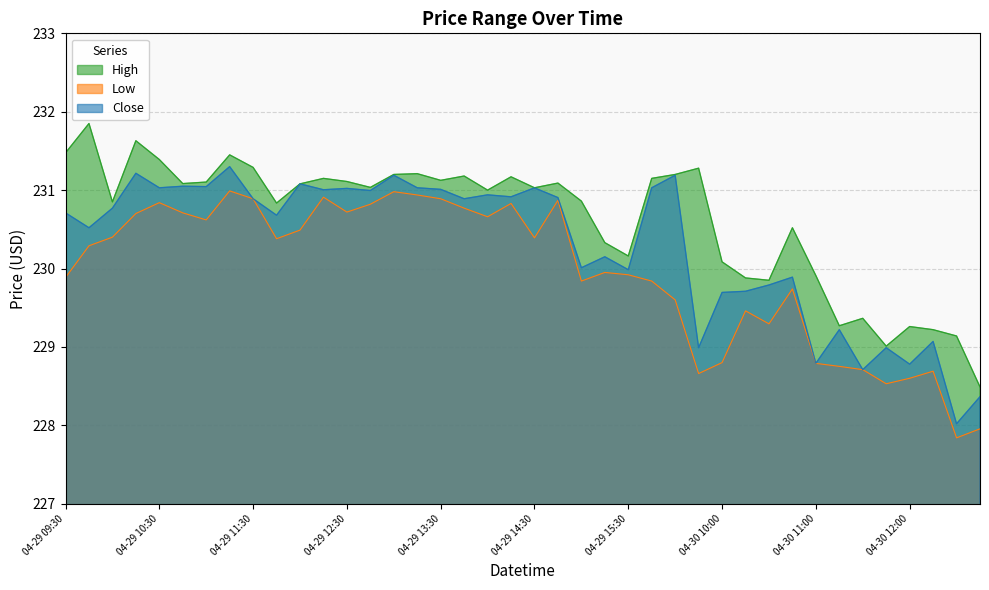

What is the difference between the second highest and second lowest values in the Low series?

3.0